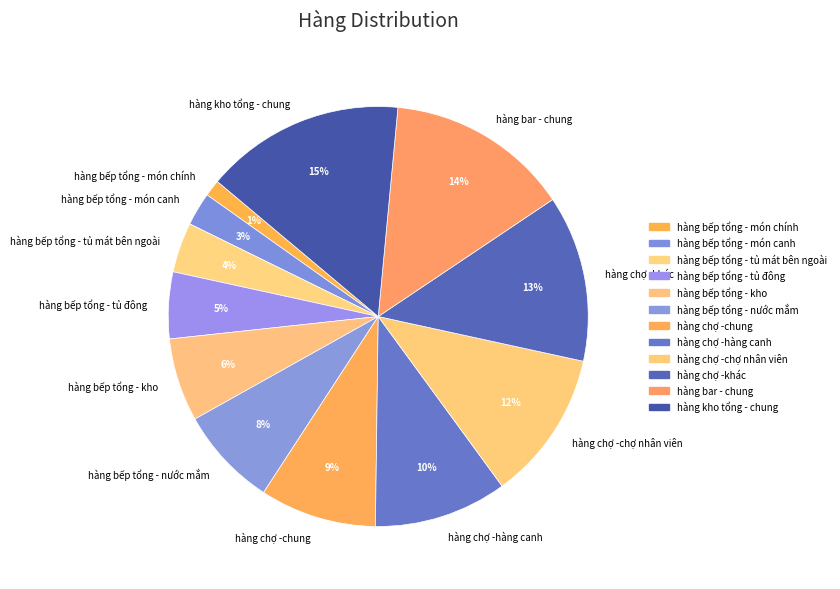

How many slices are in this pie chart?

12